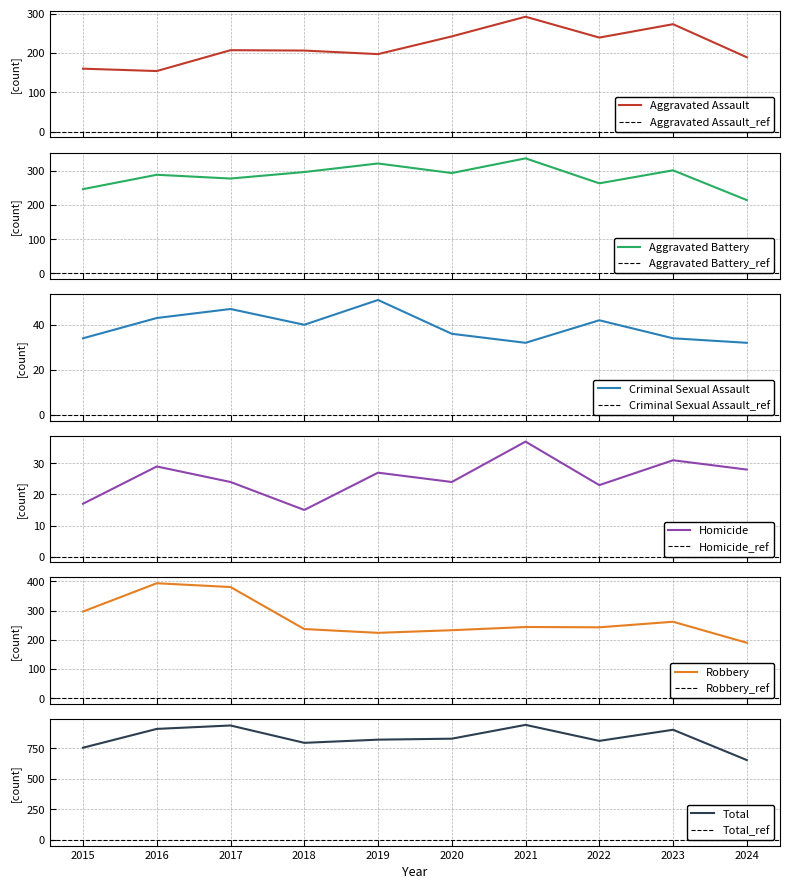

True or false: Homicide and Aggravated Battery intersect in this chart.

False